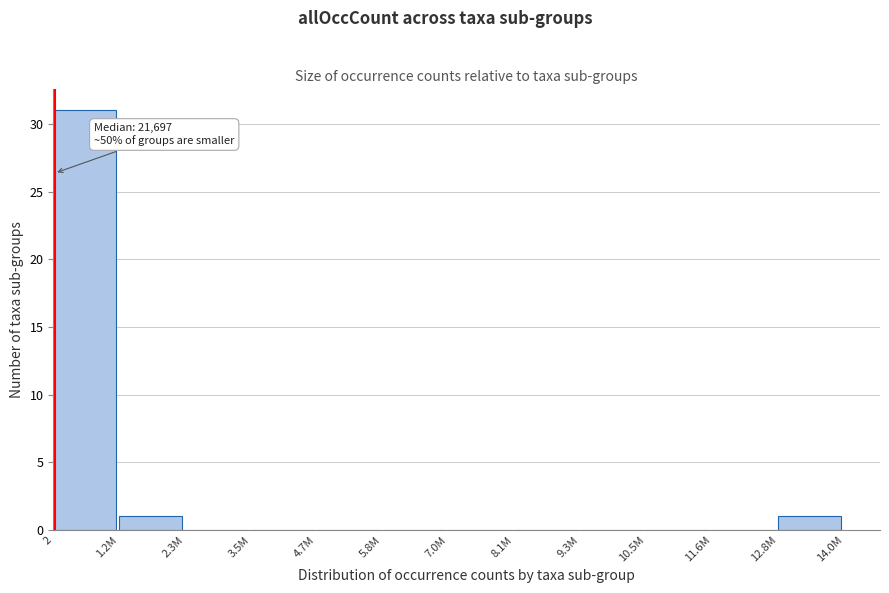

Reading right to left, transcribe all the data shown in this chart.

12.8M=1	11.6M=0	10.5M=0	9.3M=0	8.1M=0	7.0M=0	5.8M=0	4.7M=0	3.5M=0	2.3M=0	1.2M=1	2=31